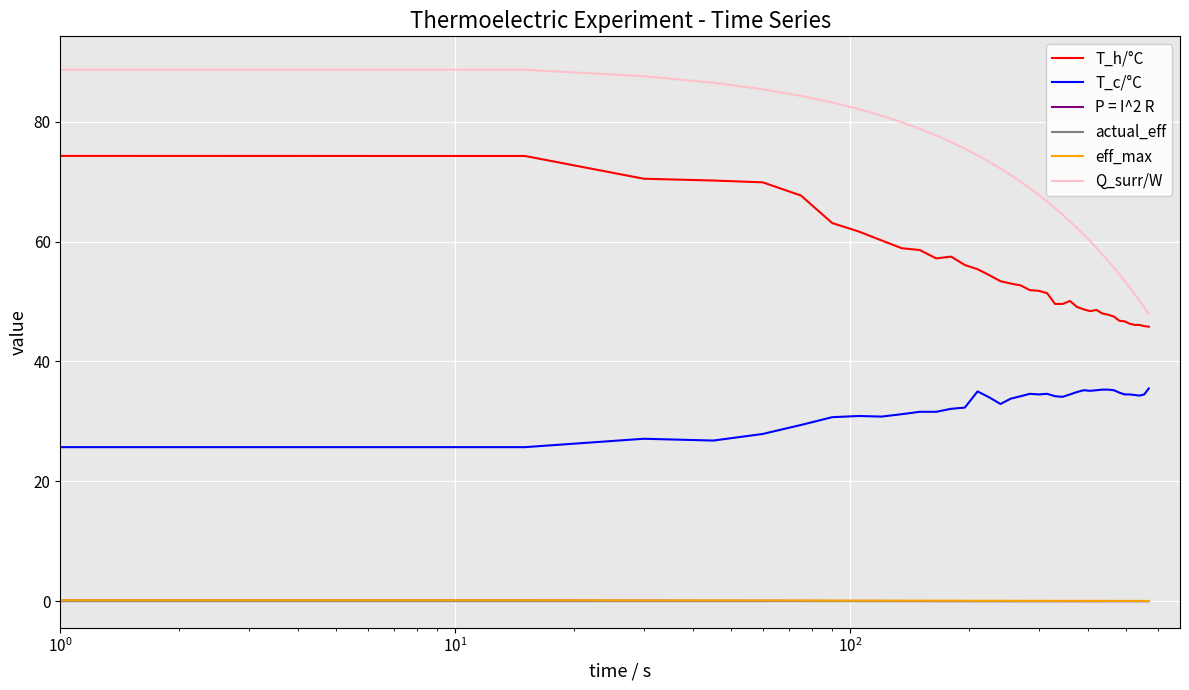

True or false: Q_surr/W and T_c/°C cross at least once.

False